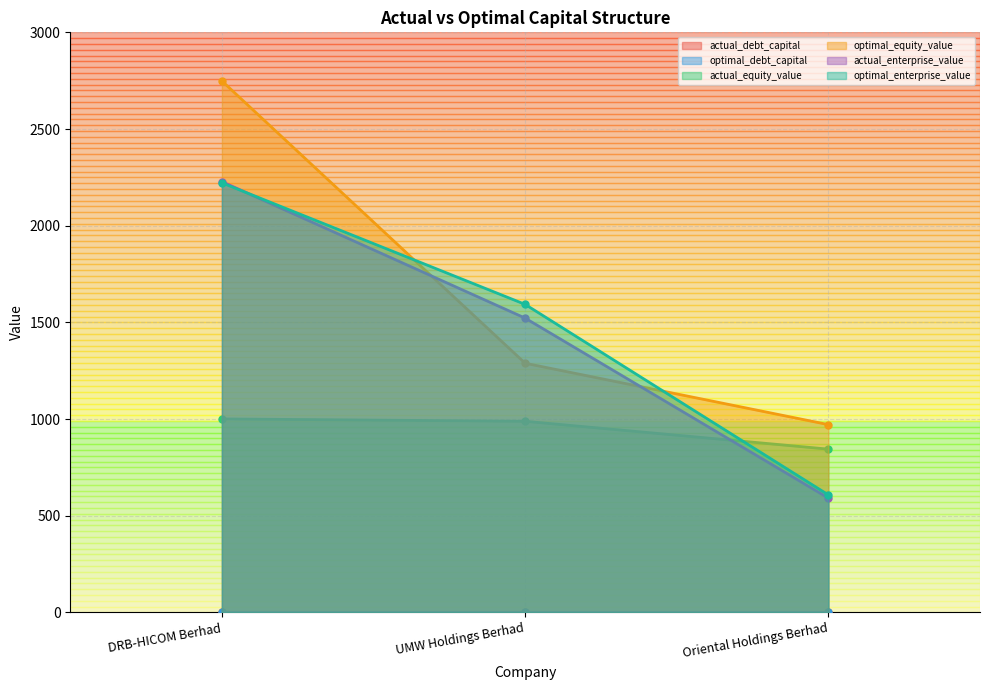

Reading right to left, what are all the values shown in this chart?

actual_debt_capital: Oriental Holdings Berhad=0.4	UMW Holdings Berhad=0.4	DRB-HICOM Berhad=0.7
optimal_debt_capital: Oriental Holdings Berhad=0.3	UMW Holdings Berhad=0.2	DRB-HICOM Berhad=0.1
actual_equity_value: Oriental Holdings Berhad=844.4	UMW Holdings Berhad=988.4	DRB-HICOM Berhad=1000.6
optimal_equity_value: Oriental Holdings Berhad=971.2	UMW Holdings Berhad=1288.6	DRB-HICOM Berhad=2748.6
actual_enterprise_value: Oriental Holdings Berhad=591.1	UMW Holdings Berhad=1522.0	DRB-HICOM Berhad=2227.9
optimal_enterprise_value: Oriental Holdings Berhad=607.8	UMW Holdings Berhad=1593.0	DRB-HICOM Berhad=2221.7